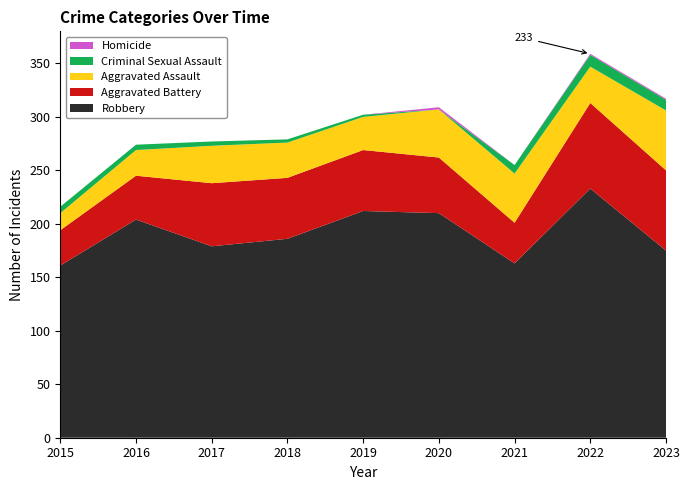

Reading right to left, list all the values displayed in this chart.

Aggravated Assault: 2023=56	2022=34	2021=46	2020=45	2019=31	2018=33	2017=35	2016=24	2015=16
Aggravated Battery: 2023=75	2022=80	2021=38	2020=52	2019=57	2018=57	2017=59	2016=41	2015=33
Criminal Sexual Assault: 2023=10	2022=11	2021=8	2020=0	2019=2	2018=3	2017=4	2016=5	2015=6
Homicide: 2023=1	2022=1	2021=0	2020=2	2019=0	2018=0	2017=0	2016=0	2015=0
Robbery: 2023=175	2022=233	2021=163	2020=210	2019=212	2018=186	2017=179	2016=204	2015=161